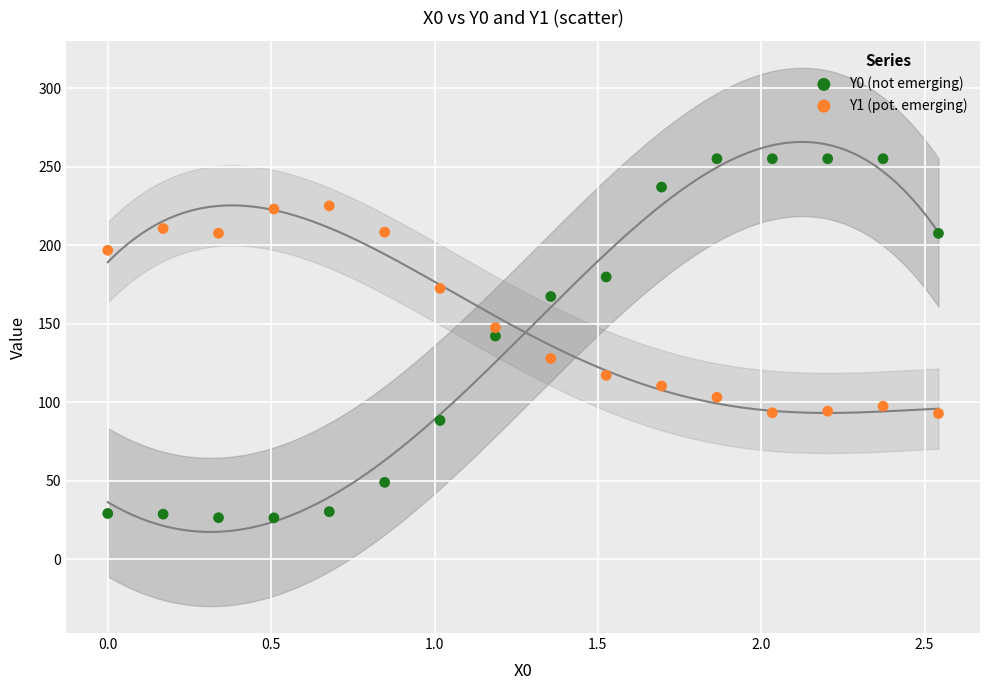

Which series has the largest Y range (max minus min)?

Y0 (not emerging)